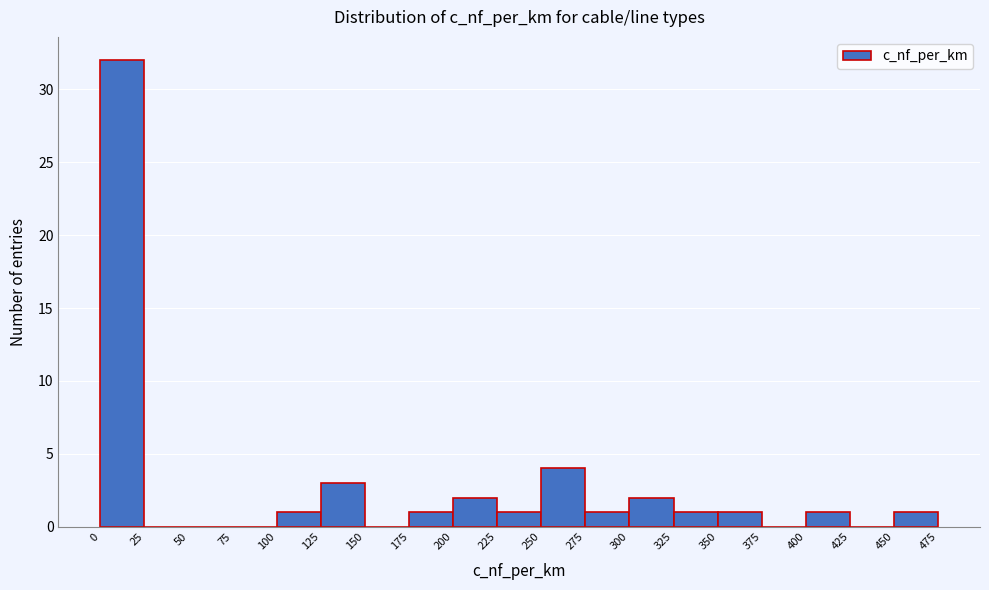

Reading left to right, transcribe this chart: for each bar, give the range it covers on the x-axis and its height. The values are not printed on the chart, so give them approximately, as read against the axis.

0 to 25: 32
25 to 50: 0
50 to 75: 0
75 to 100: 0
100 to 125: 1
125 to 150: 3
150 to 175: 0
175 to 200: 1
200 to 225: 2
225 to 250: 1
250 to 275: 4
275 to 300: 1
300 to 325: 2
325 to 350: 1
350 to 375: 1
375 to 400: 0
400 to 425: 1
425 to 450: 0
450 to 475: 1